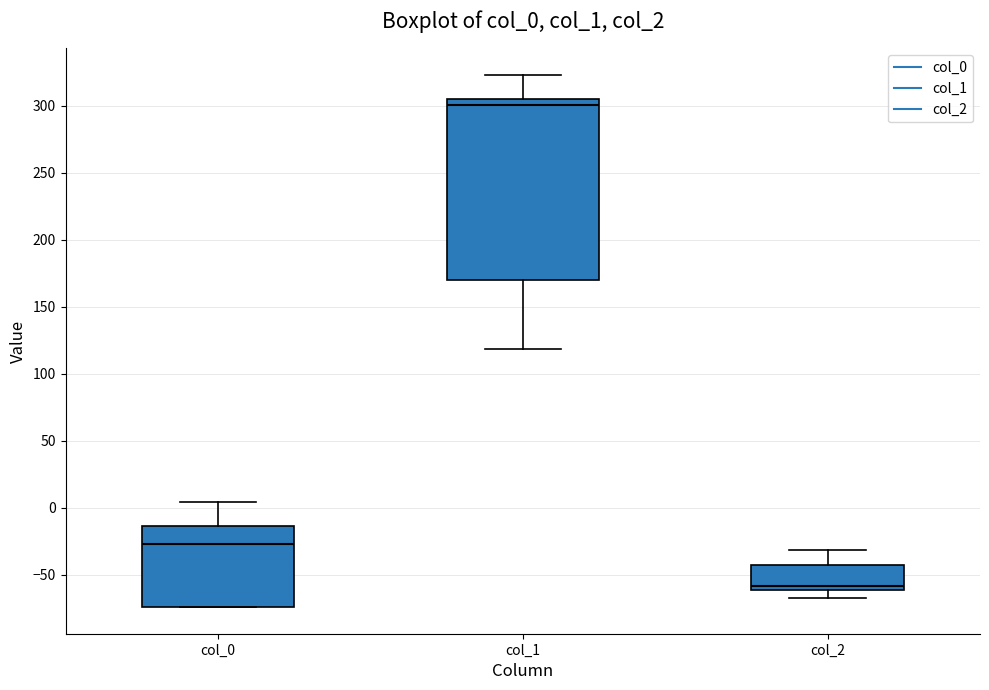

Comparing the boxes themselves (not the whiskers), which one is the tallest?

col_1